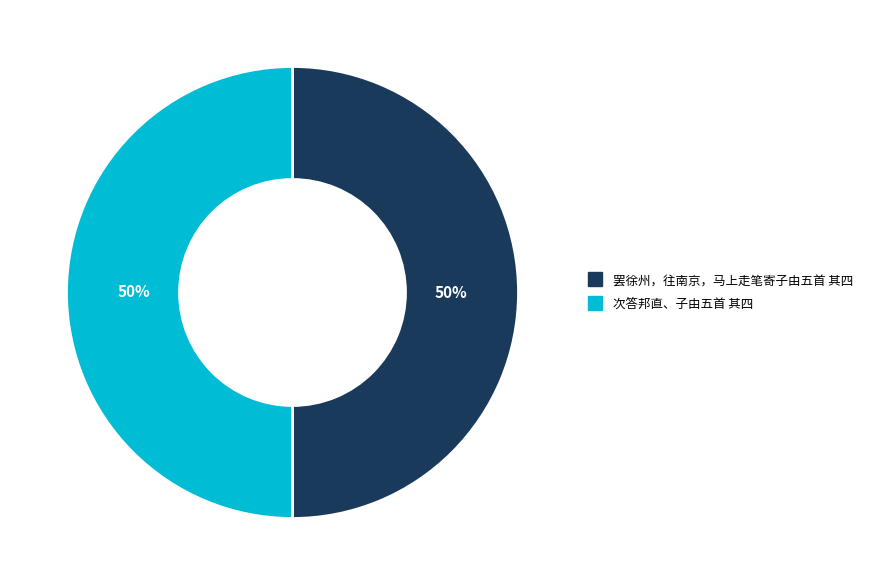

Approximately how many times larger is the value at 次答邦直、子由五首 其四 compared to 罢徐州，往南京，马上走笔寄子由五首 其四?

1.0